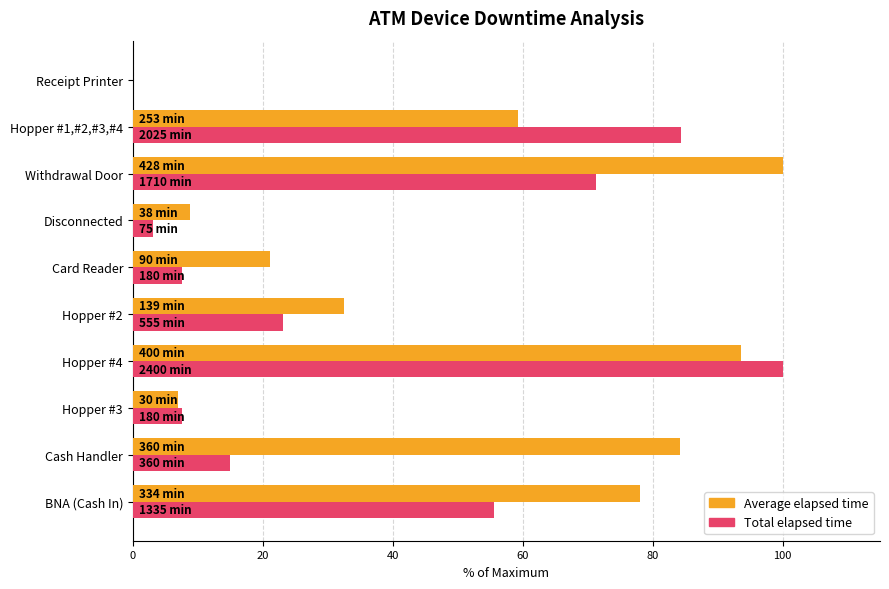

At which category is the sum across all series the highest?

Hopper #4